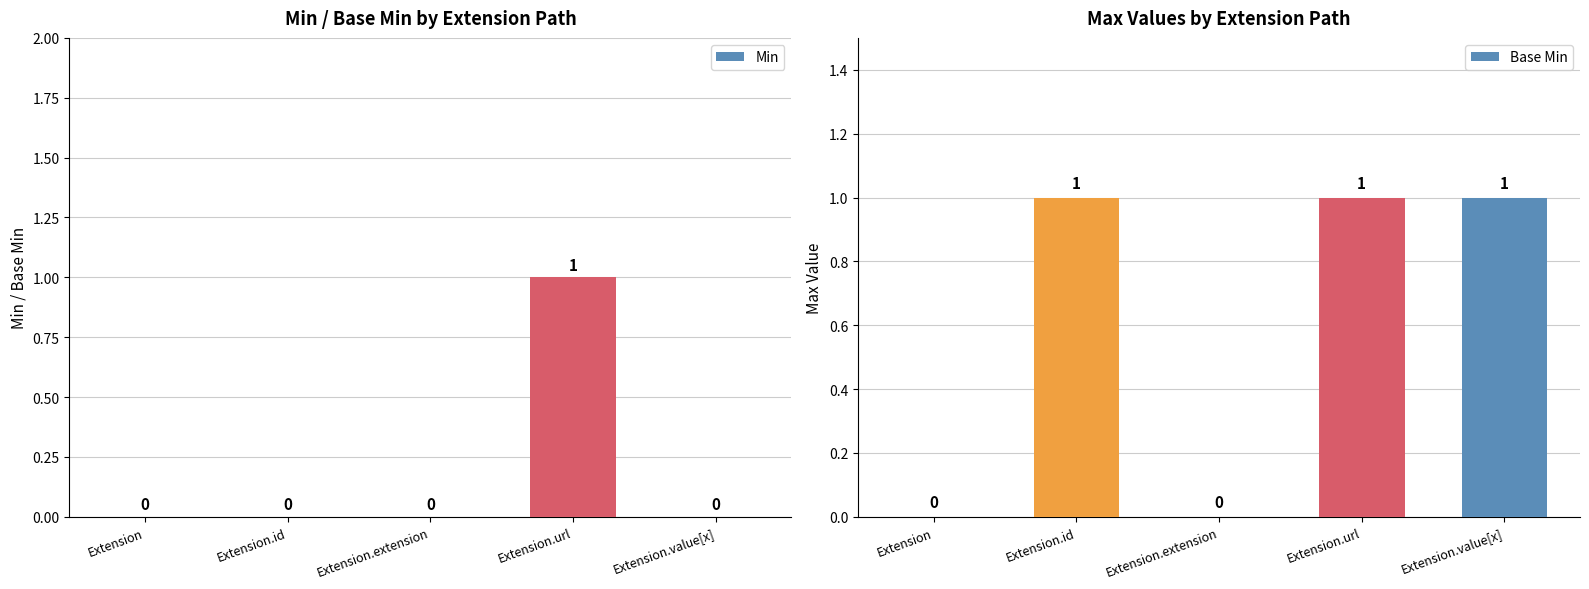

What is the label of the 2nd bar from the right?

Extension.url